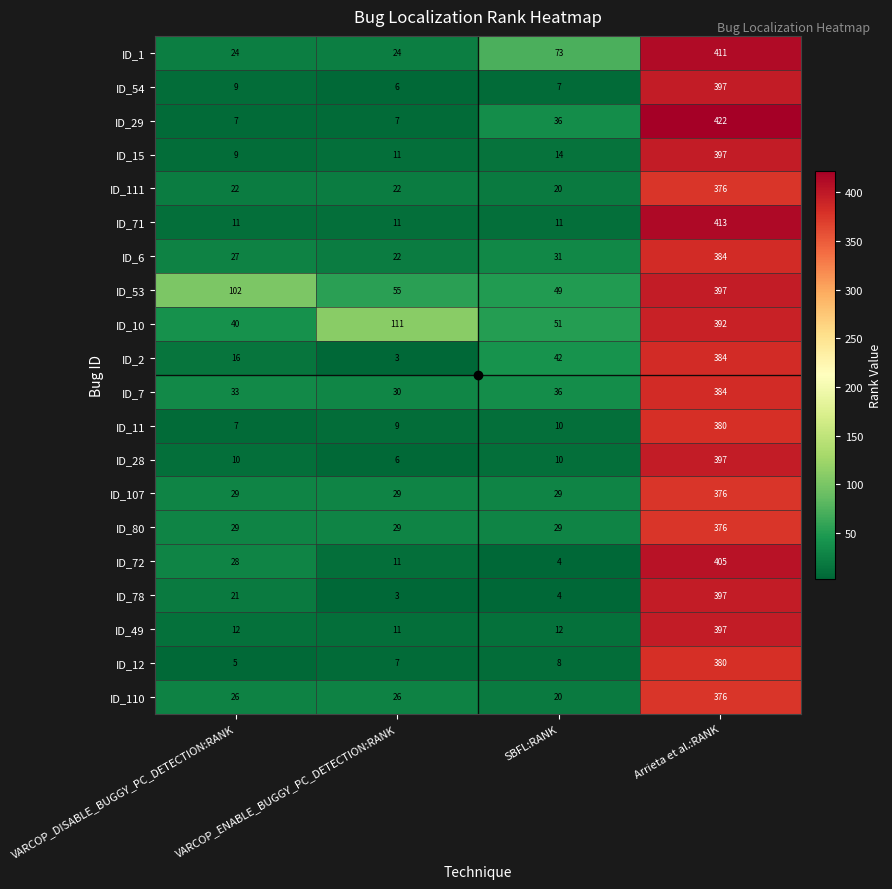

What is the sum of the ID_72 values at VARCOP_ENABLE_BUGGY_PC_DETECTION:RANK and VARCOP_DISABLE_BUGGY_PC_DETECTION:RANK?

39